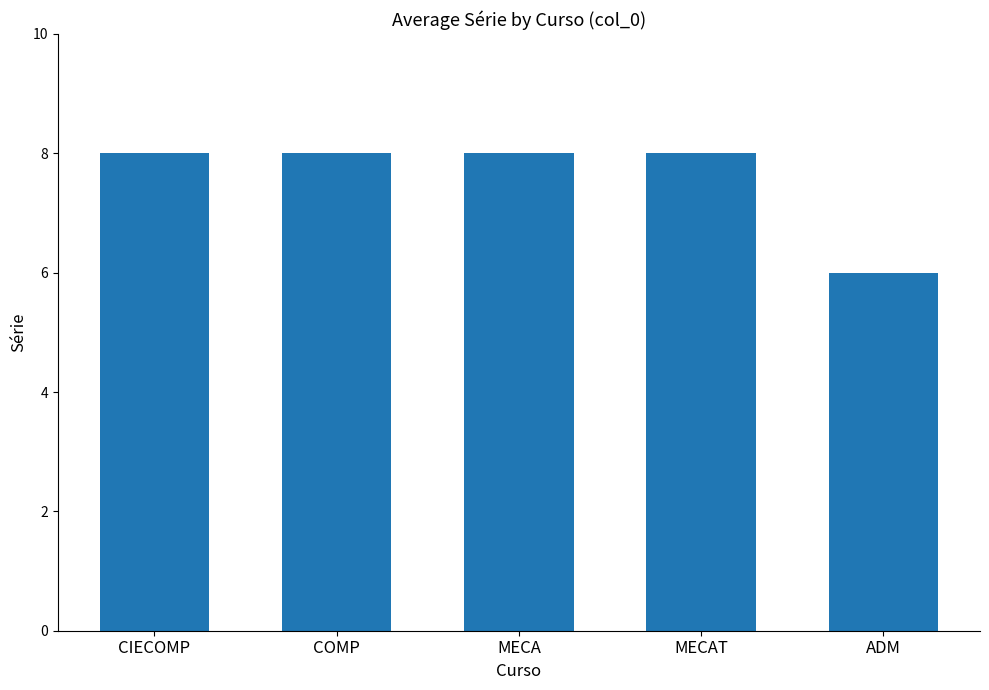

What is the average value?

8